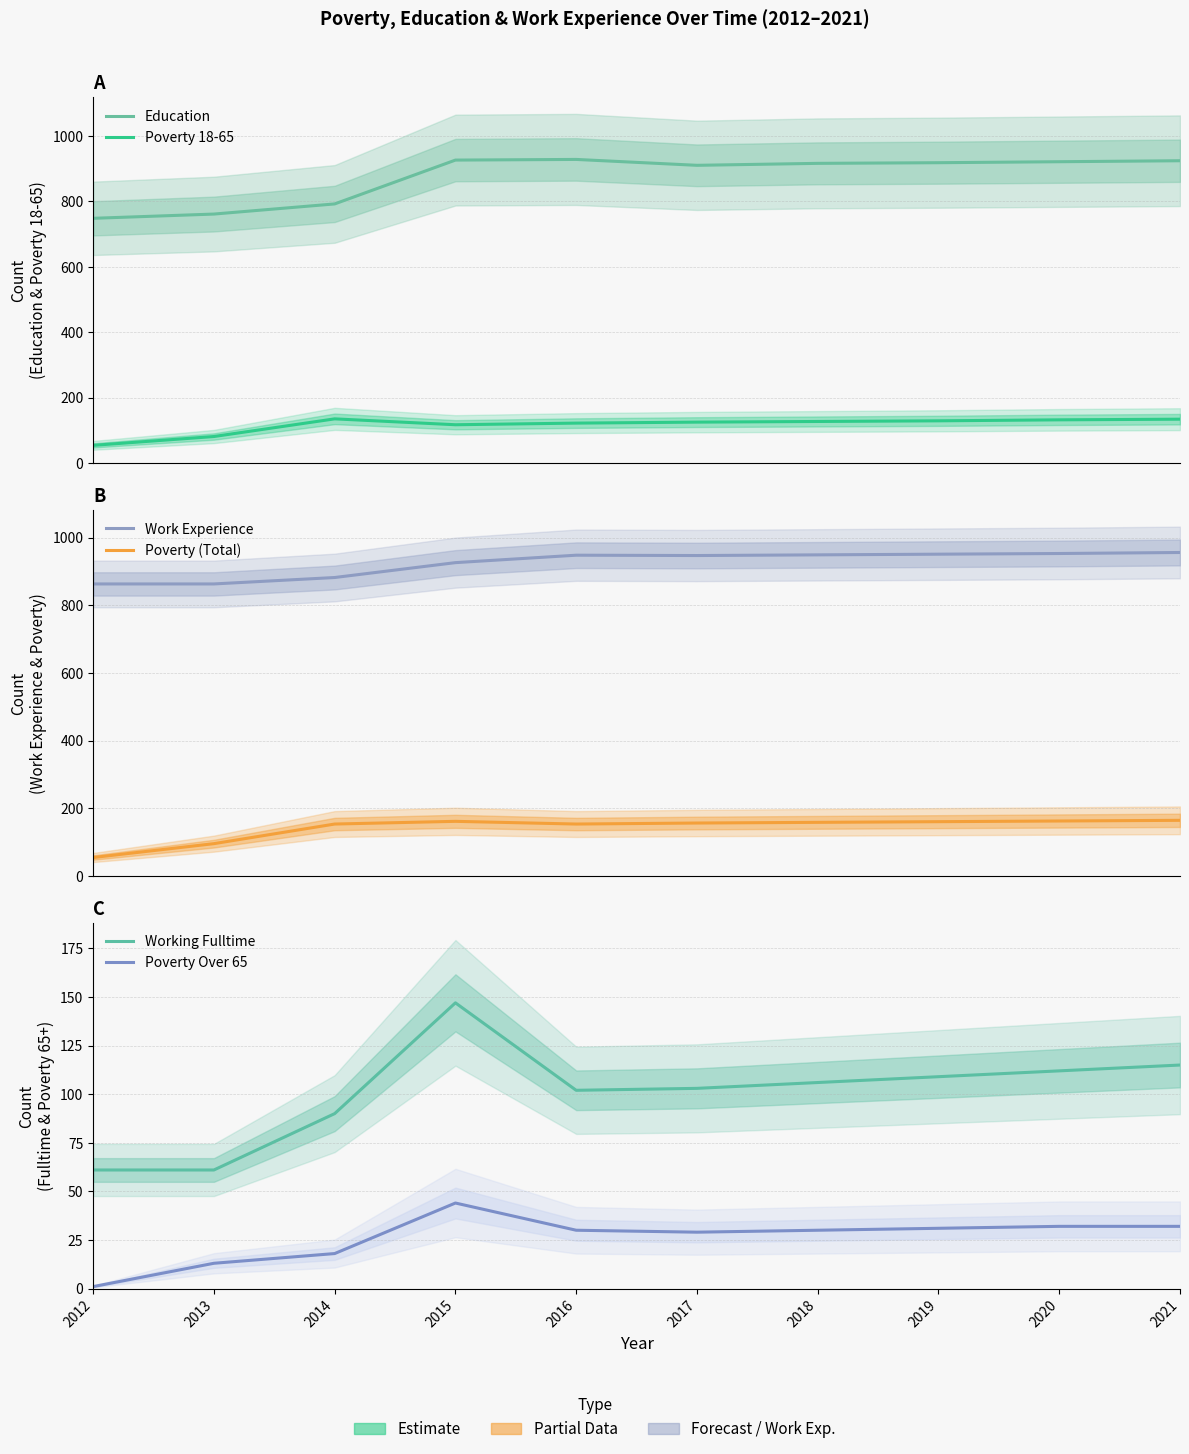

True or false: Poverty (Total) has more than 0 interior local peaks.

True